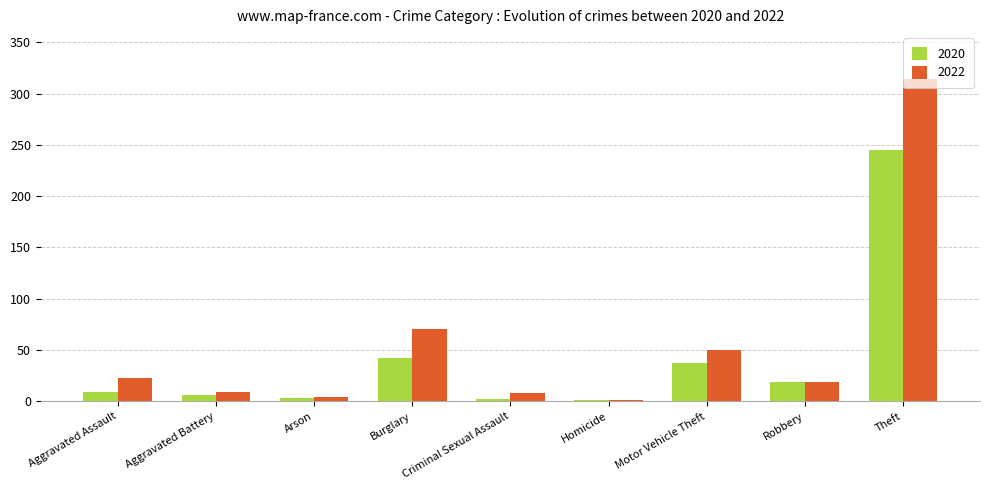

What are all the series names shown in the legend?

2020, 2022